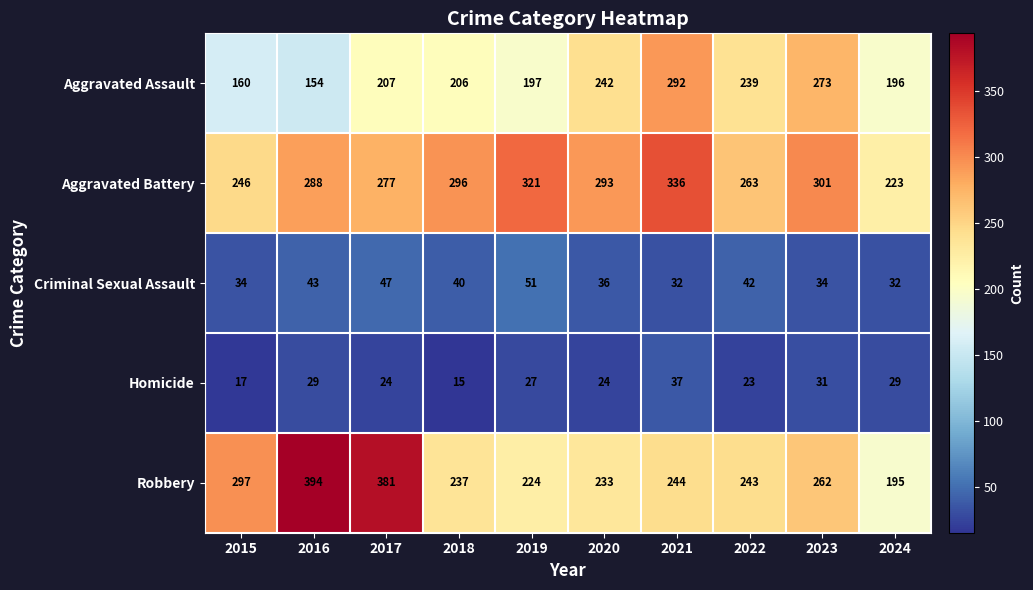

Where is Robbery nearest to the value 294?

2015